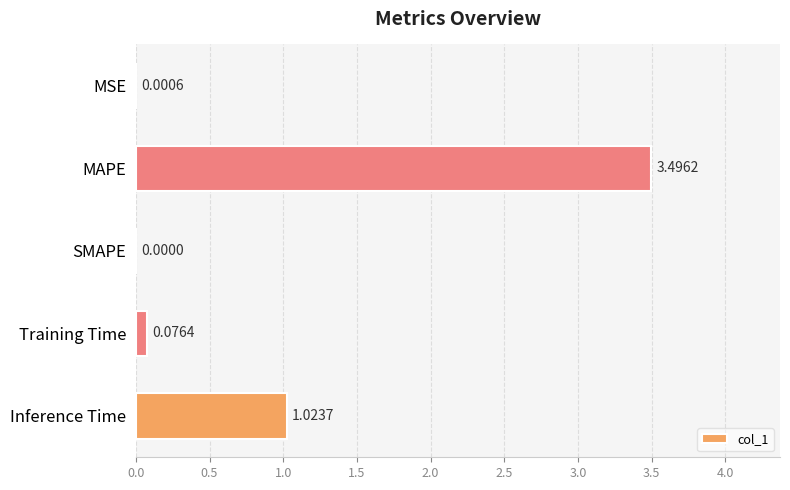

What is the change in value from MAPE to Inference Time?

-2.5